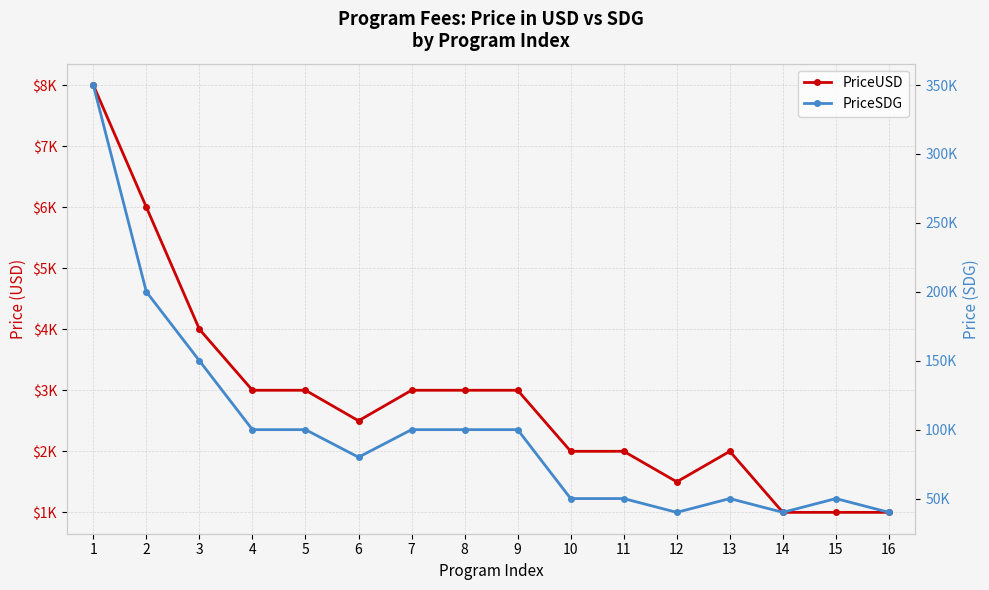

What is the value of the PriceSDG point at the 1st from the left?

350000